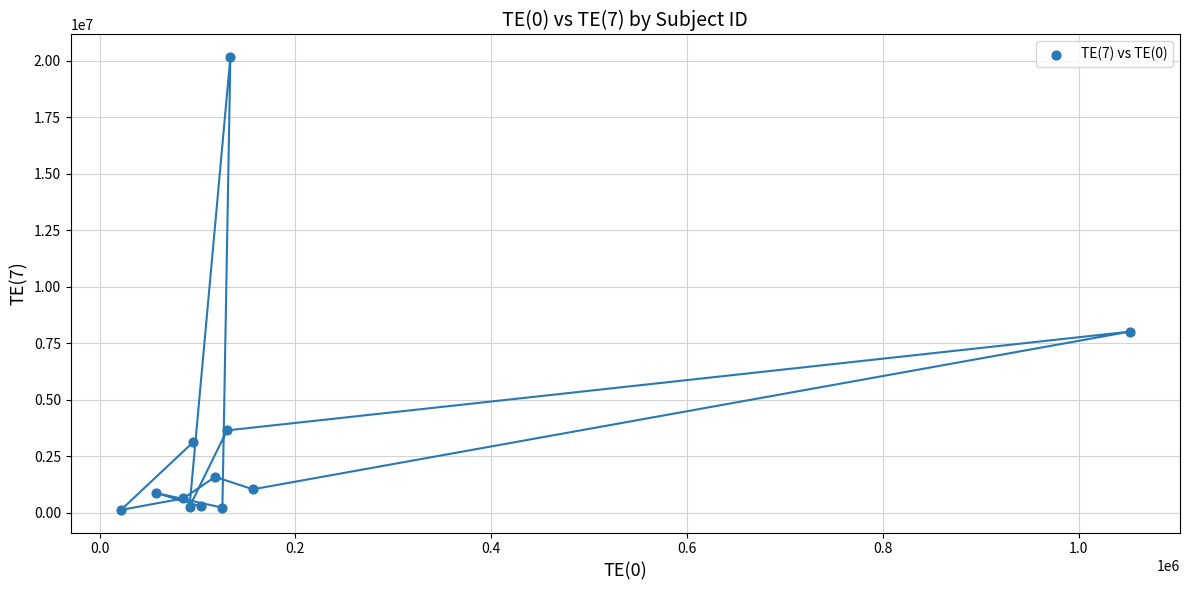

What Y value in the scatter plot is closest to 10146409?

8015596.4